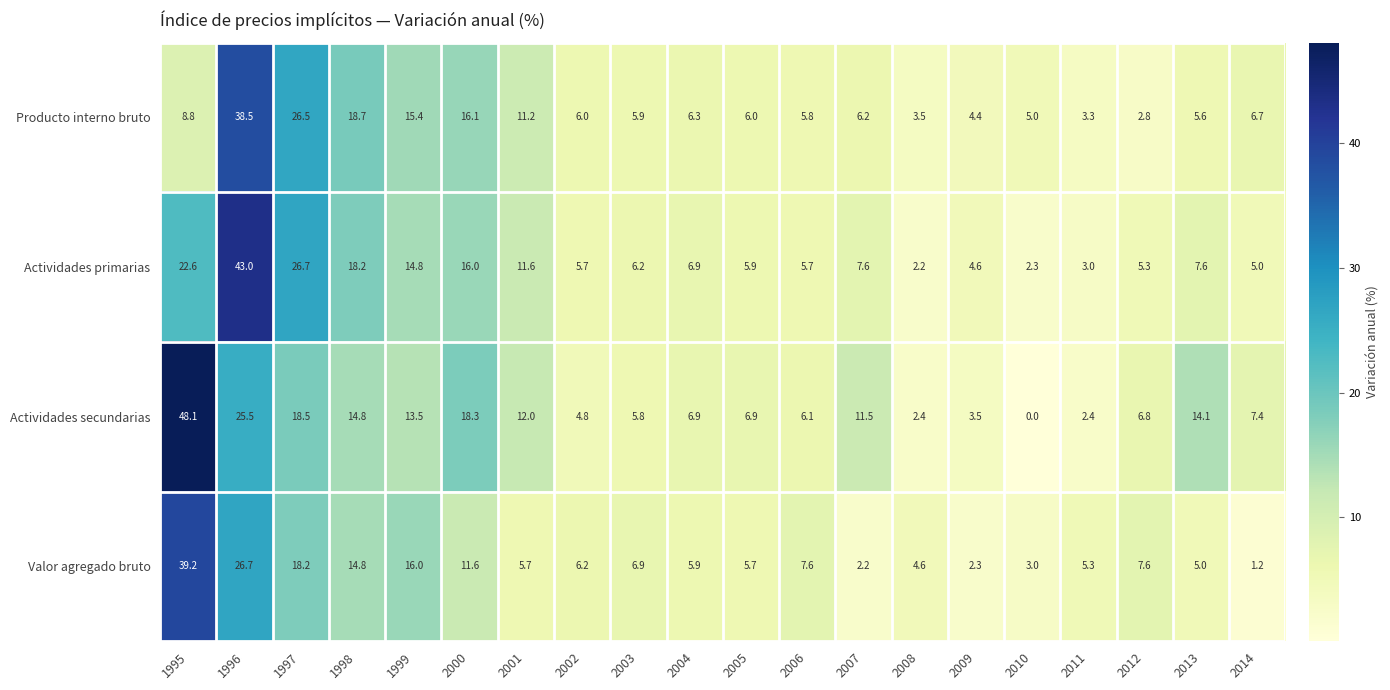

True or false: Producto interno bruto has a value of 6.3 at 1997.

False